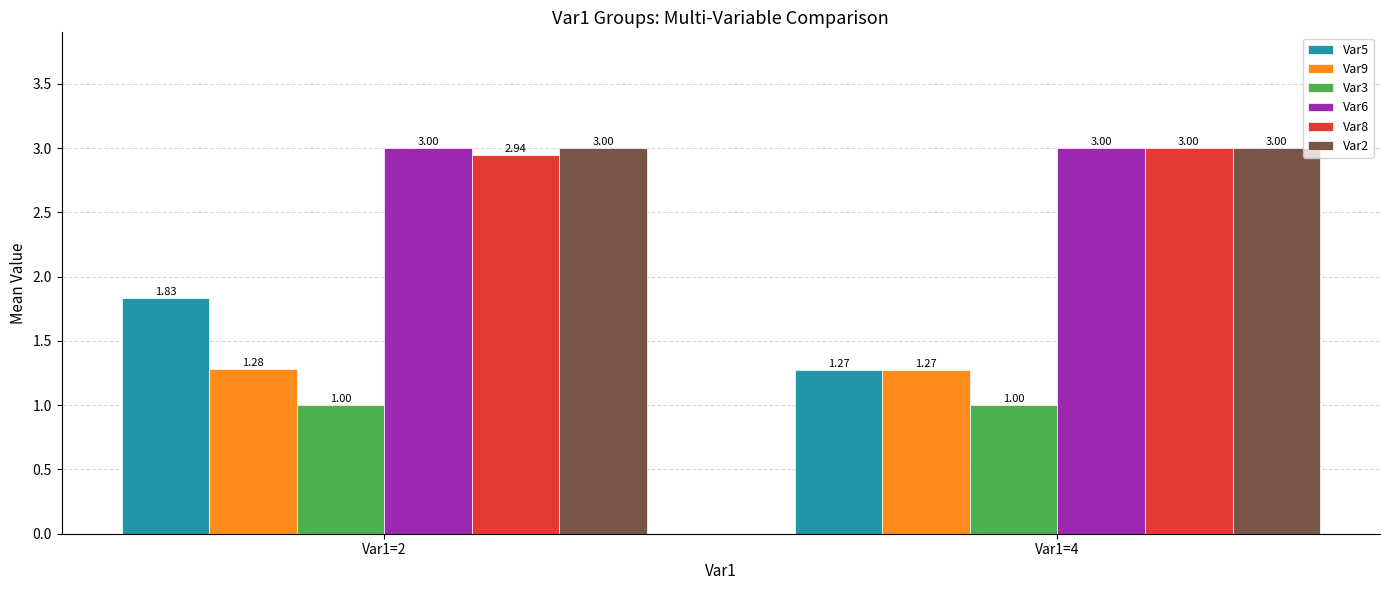

Which series changed the most between Var1=2 and Var1=4?

Var5